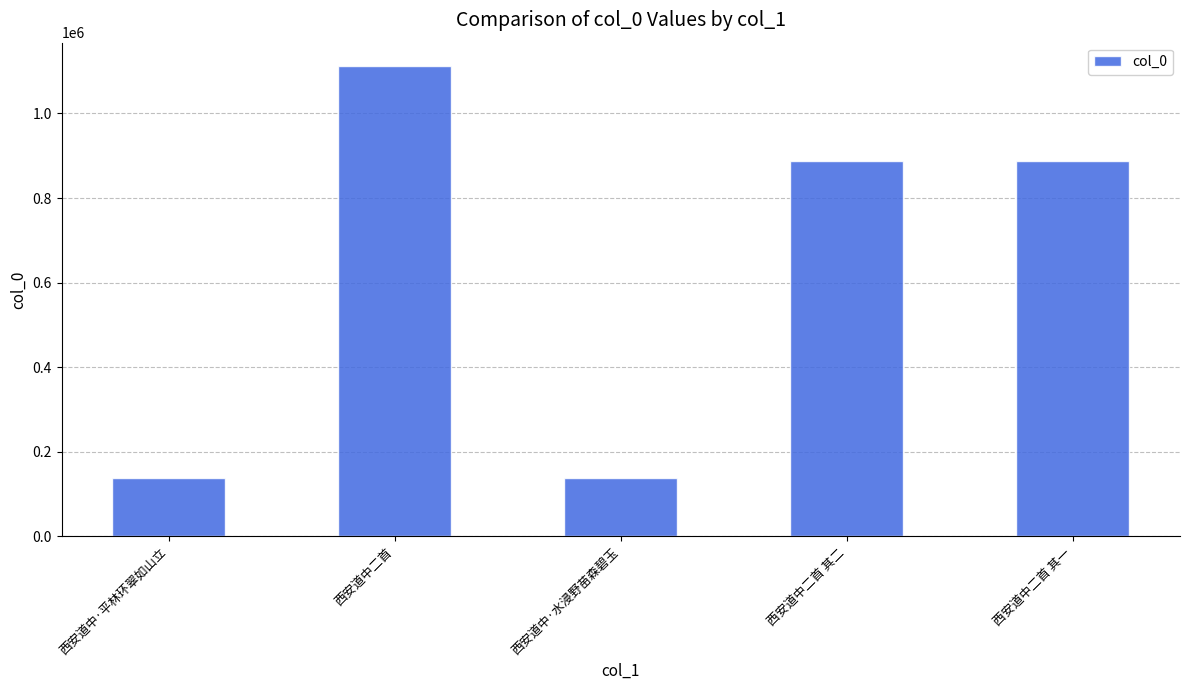

The chart shows a value of 78219 at 西安道中·水浸野苗森碧玉. True or false?

False